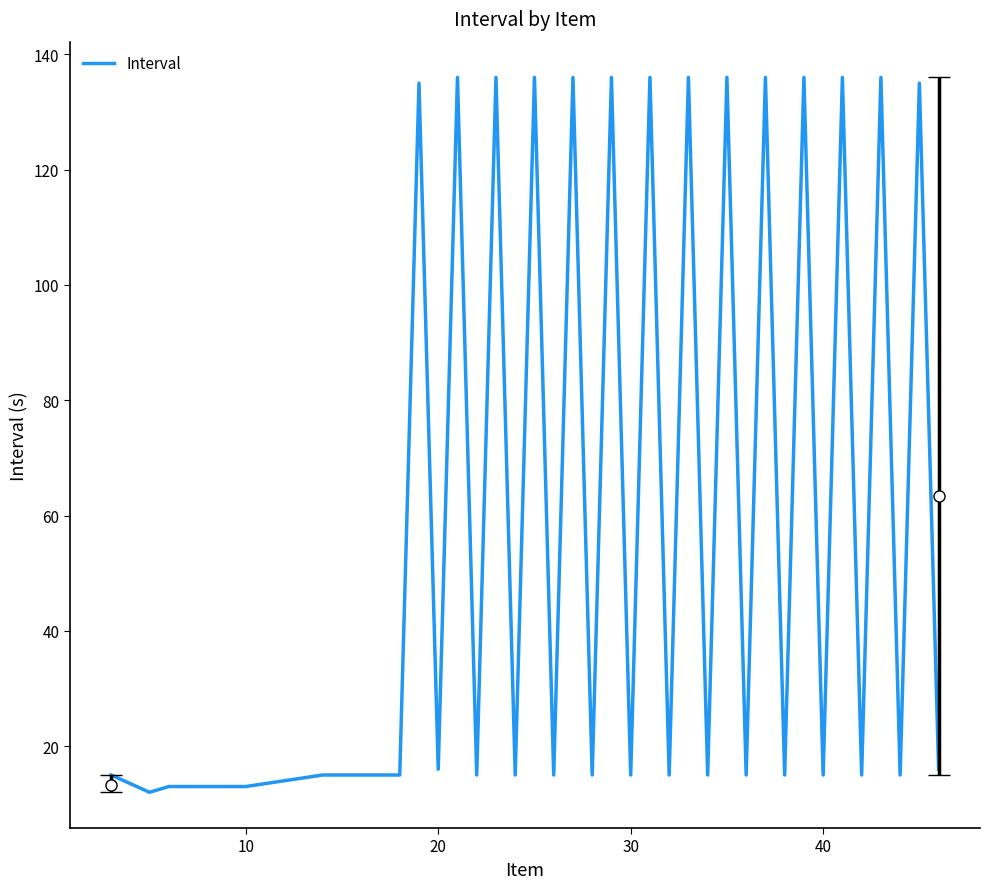

What is the maximum value shown in the chart?

136